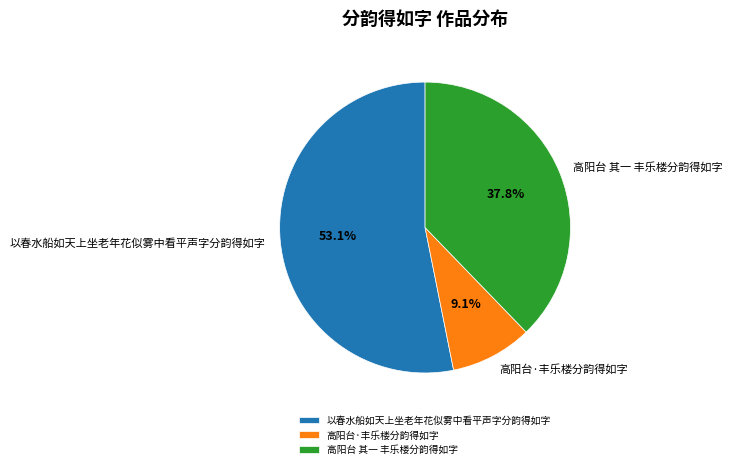

How much of the chart is everything except 高阳台·丰乐楼分韵得如字?

90.9%